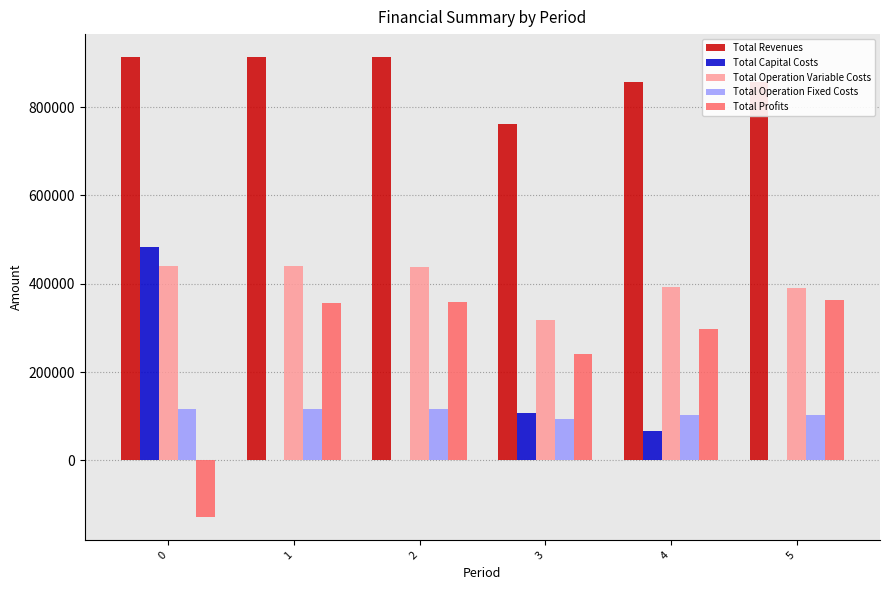

What is the sum of the Total Profits values at 5 and 3?

606154.3